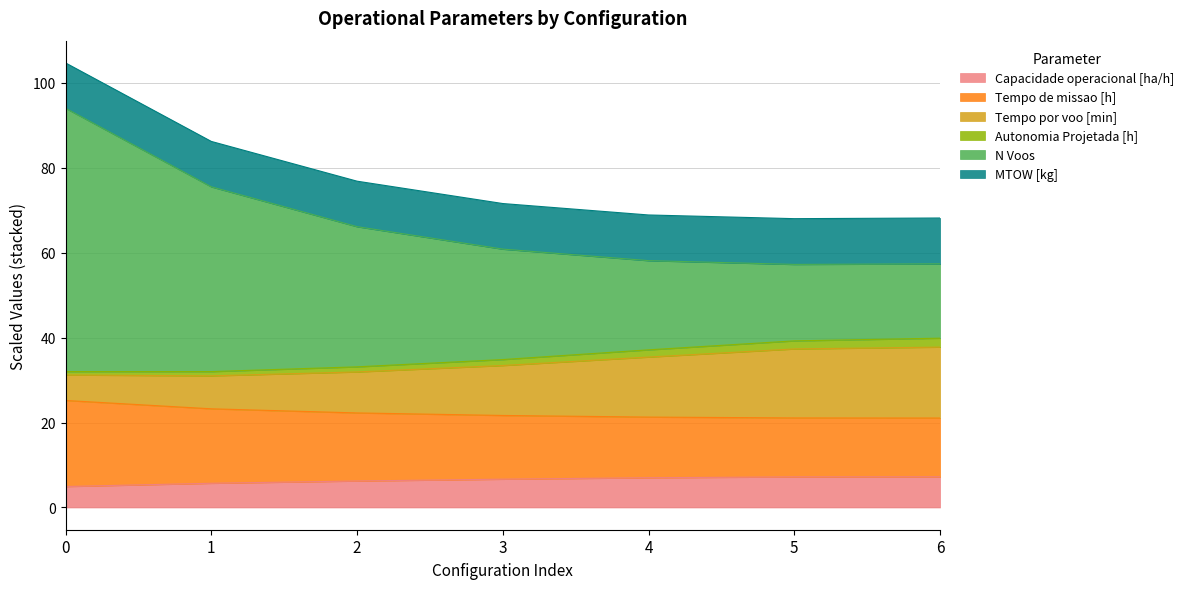

The value of N Voos at 2 is 27.4. True or false?

False